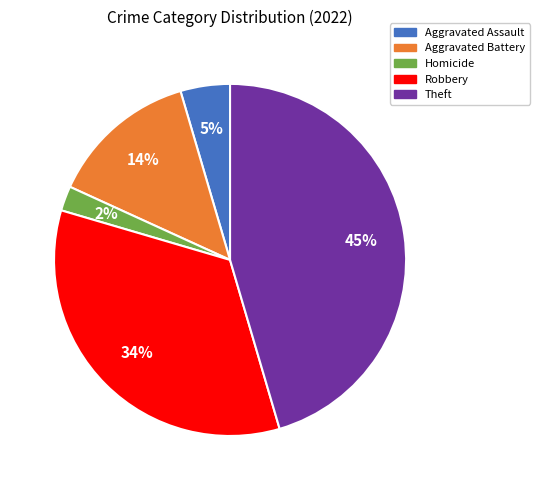

How many slices are in this pie chart?

5